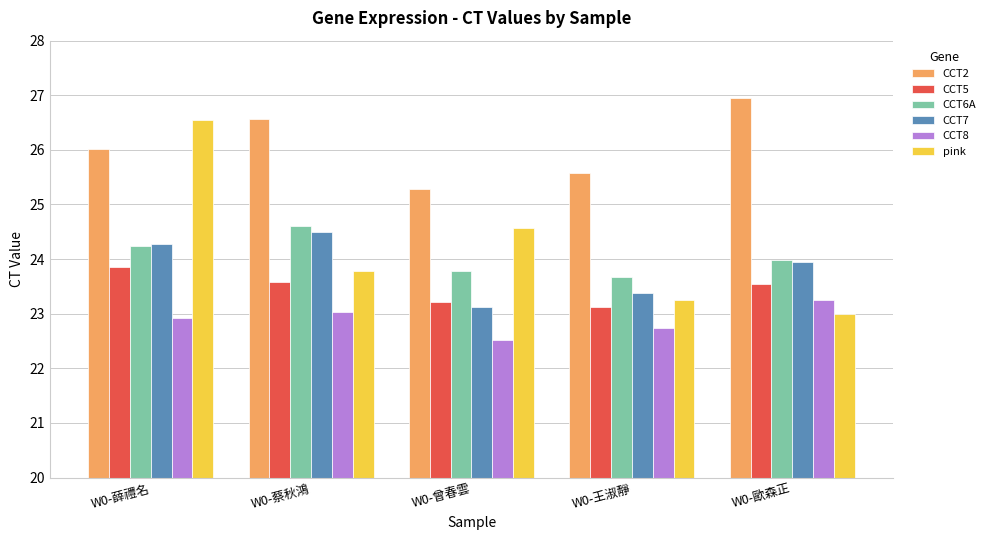

Rank the series by their maximum value, from highest to lowest.

CCT2, pink, CCT6A, CCT7, CCT5, CCT8